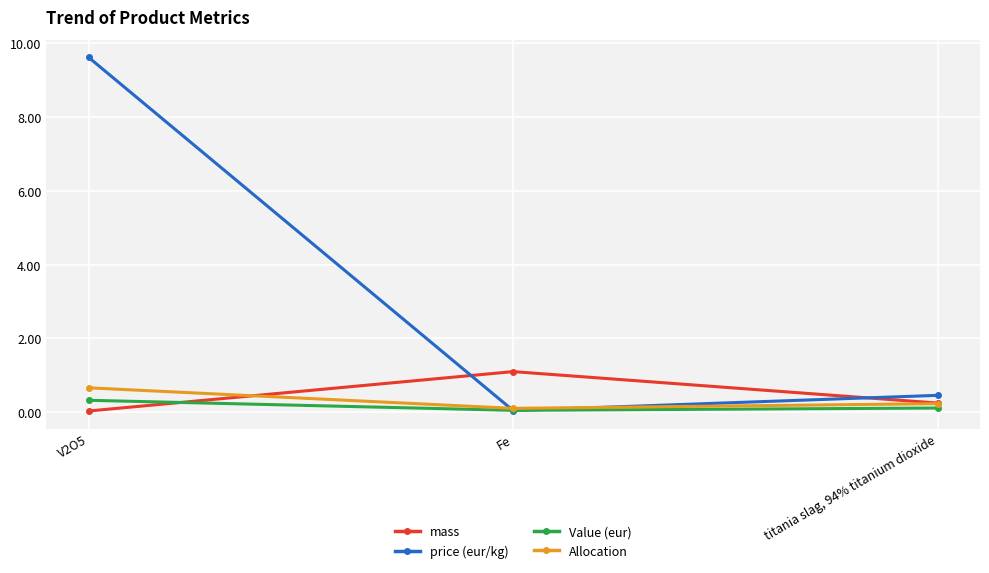

What is the difference between the price (eur/kg) values at Fe and titania slag, 94% titanium dioxide?

0.4